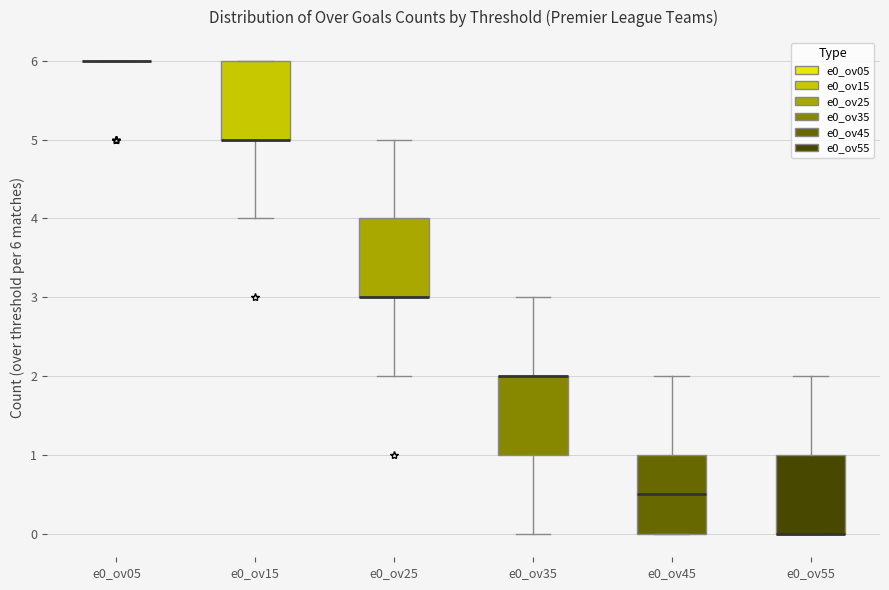

Reading left to right, read every box against the y-axis: the position of its median line, the range the box covers, and the ends of its whiskers. The values are not printed on the chart, so give them approximately, as read against the axis.

e0_ov05: box collapsed to a line at 6.0, whiskers 6.0 to 6.0
e0_ov15: median 5.0 (drawn on the box's lower edge), box 5.0 to 6.0, whiskers 4.0 to 6.0
e0_ov25: median 3.0 (drawn on the box's lower edge), box 3.0 to 4.0, whiskers 2.0 to 5.0
e0_ov35: median 2.0 (drawn on the box's upper edge), box 1.0 to 2.0, whiskers 0.0 to 3.0
e0_ov45: median 0.5, box 0.0 to 1.0, whiskers 0.0 to 2.0
e0_ov55: median 0.0 (drawn on the box's lower edge), box 0.0 to 1.0, whiskers 0.0 to 2.0